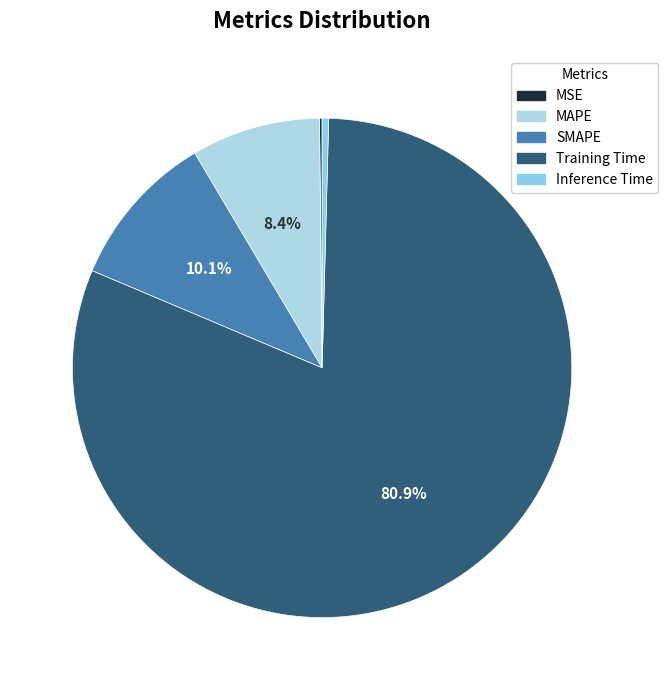

Is there any slice that represents more than half of the pie?

Yes